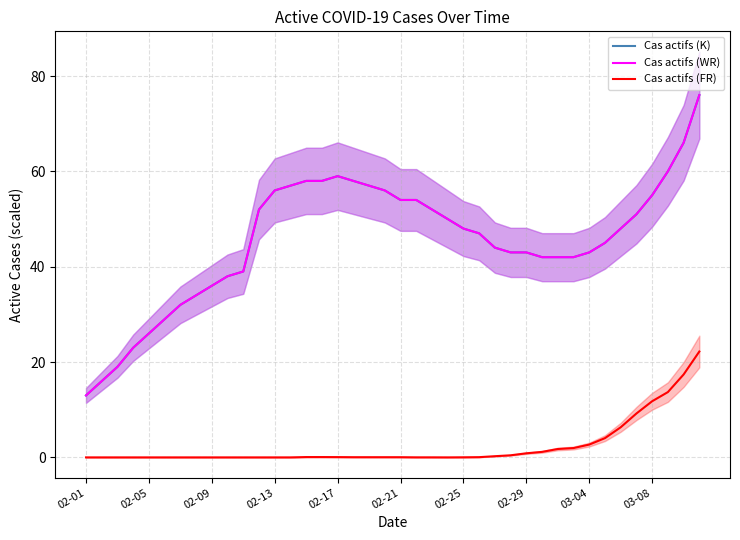

What is the difference between the second highest and minimum values in the Cas actifs (FR) series?

17.4